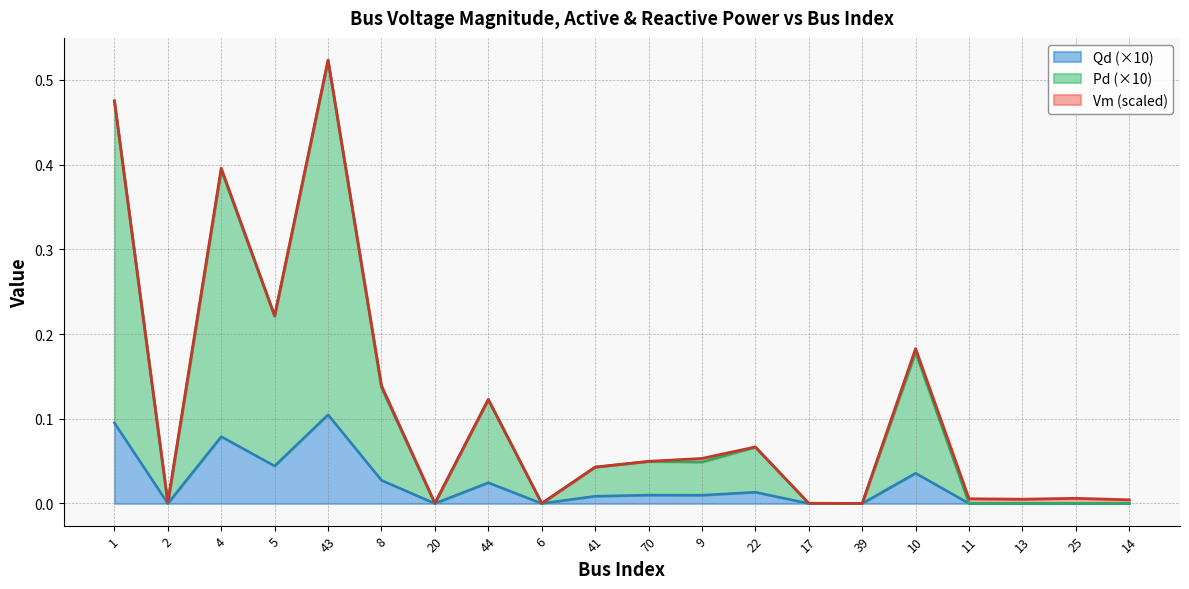

At which category is the sum across all series the highest?

43